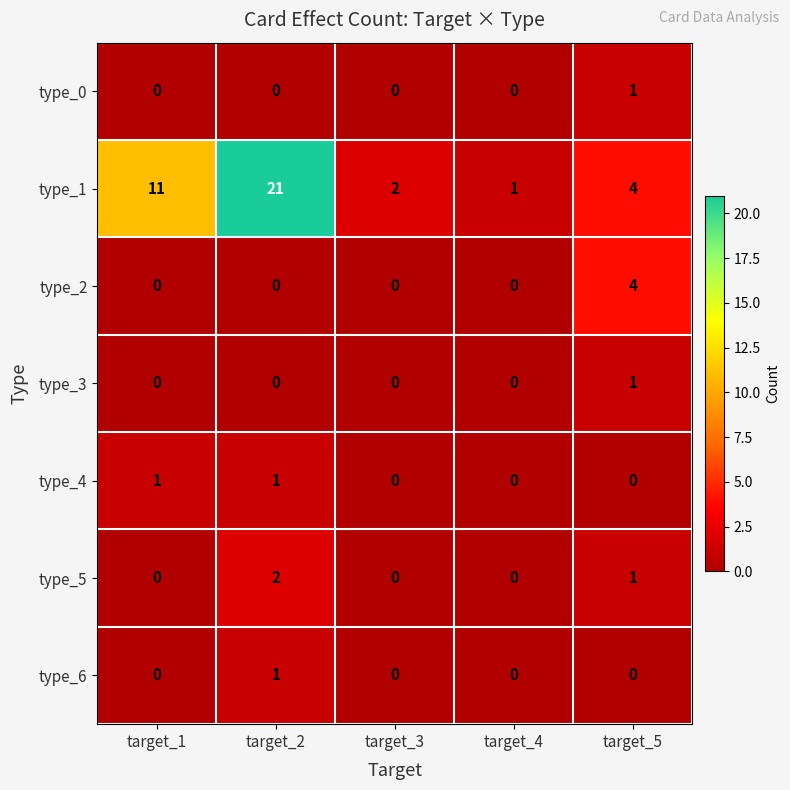

The value of type_6 at target_3 is 0. True or false?

True